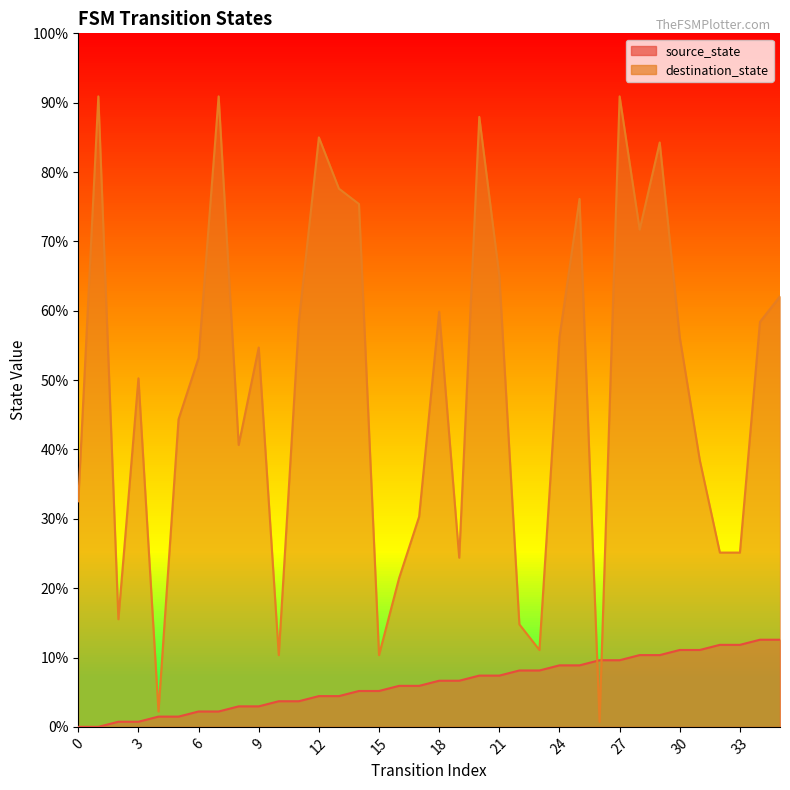

Rank the categories by source_state value from highest to lowest.

34, 35, 32, 33, 30, 31, 28, 29, 26, 27, 24, 25, 22, 23, 20, 21, 18, 19, 16, 17, 14, 15, 12, 13, 10, 11, 8, 9, 6, 7, 4, 5, 2, 3, 0, 1